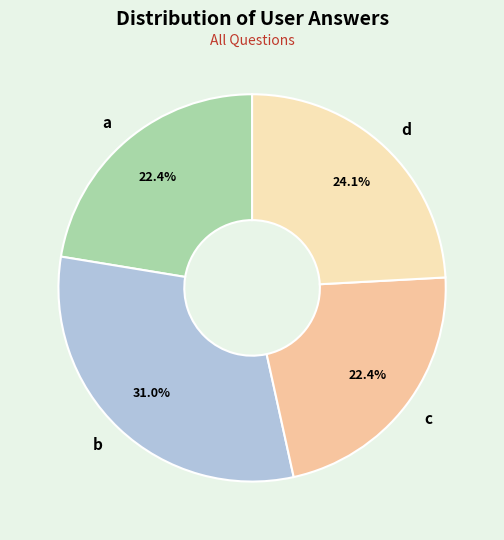

How much of the chart is everything except a?

77.6%